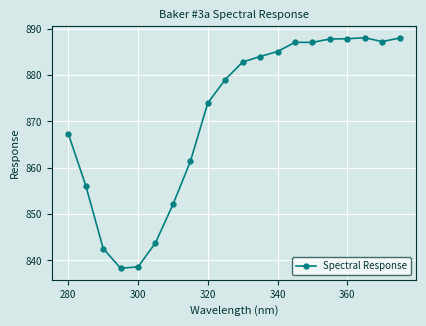

What is the difference between the maximum and minimum values?

49.7